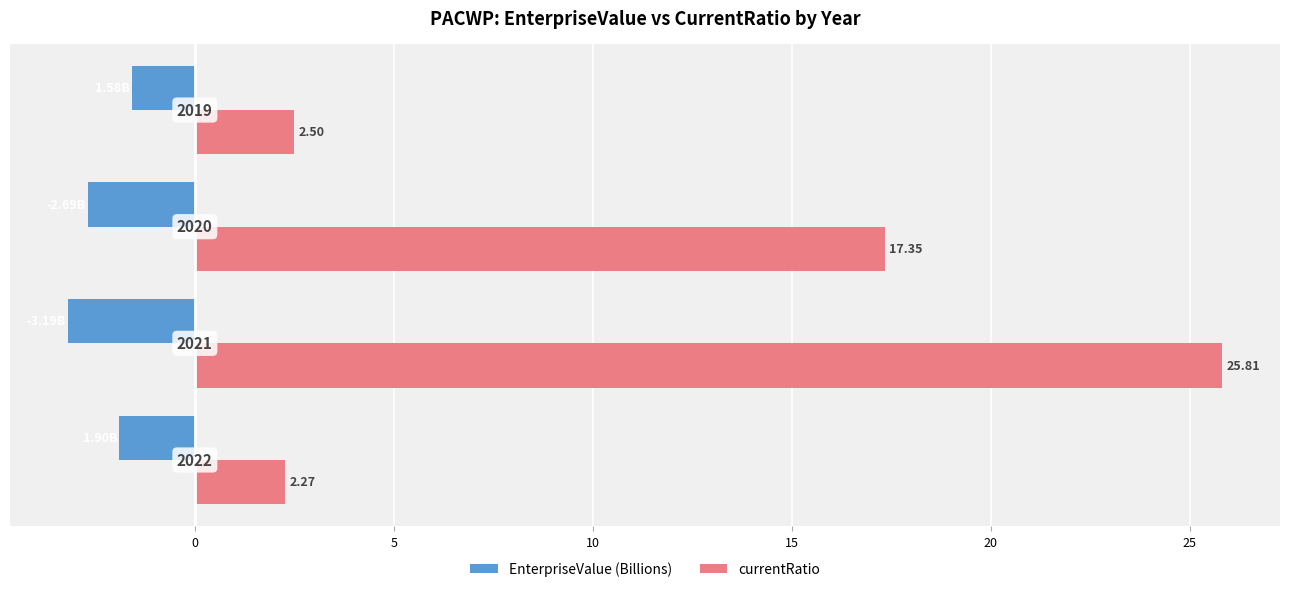

List the series in order of their overall mean, lowest first.

EnterpriseValue (Billions), currentRatio